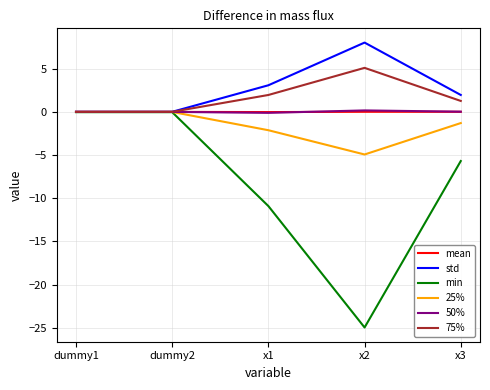

Where is std nearest to the value 4?

x1